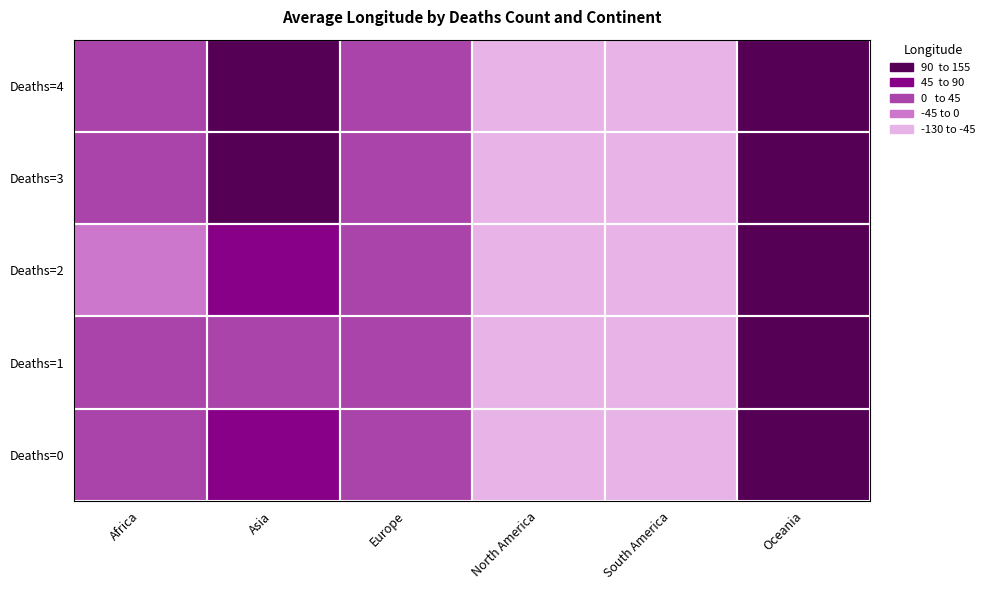

Reading left to right, list all the values displayed in this chart.

Deaths=0: Africa=1.7	Asia=67.7	Europe=20.2	North America=-61.8	South America=-63.6	Oceania=151.2
Deaths=1: Africa=2.3	Asia=20.2	Europe=1.5	North America=-70.0	South America=-63.6	Oceania=145.0
Deaths=2: Africa=-1.6	Asia=45.0	Europe=14.6	North America=-59.5	South America=-51.9	Oceania=153.4
Deaths=3: Africa=11.5	Asia=90.4	Europe=28.0	North America=-85.3	South America=-63.6	Oceania=115.9
Deaths=4: Africa=12.2	Asia=105.0	Europe=4.5	North America=-127.6	South America=-63.6	Oceania=138.6